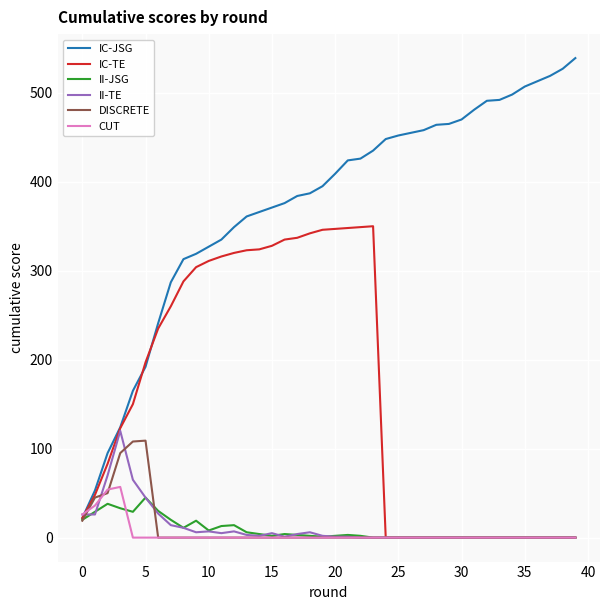

Which series has the widest spread of values?

IC-JSG